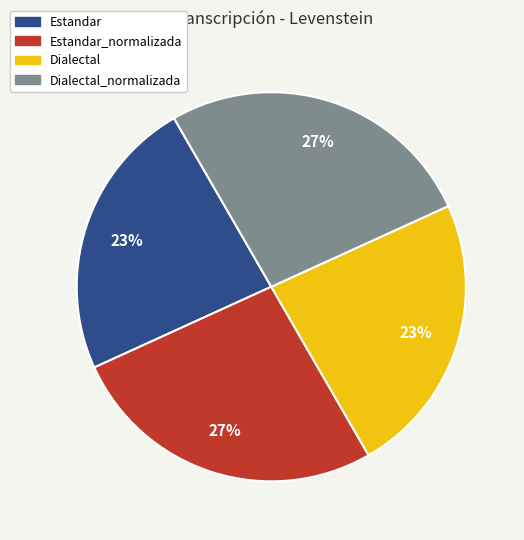

How many slices are in this pie chart?

4